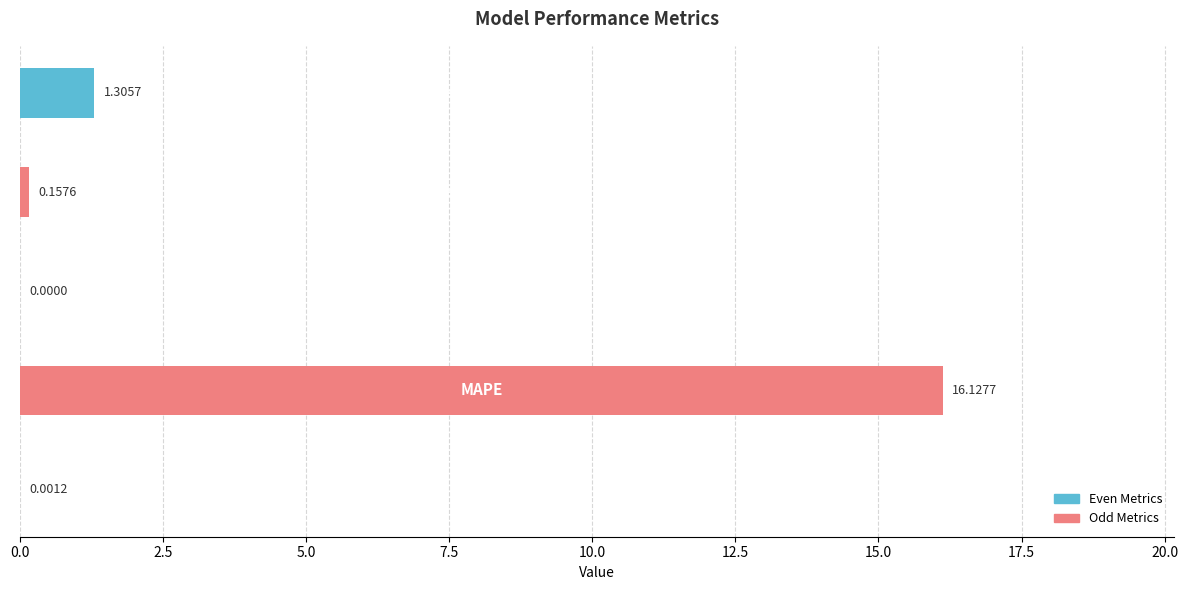

What is the sum of all values?

17.6